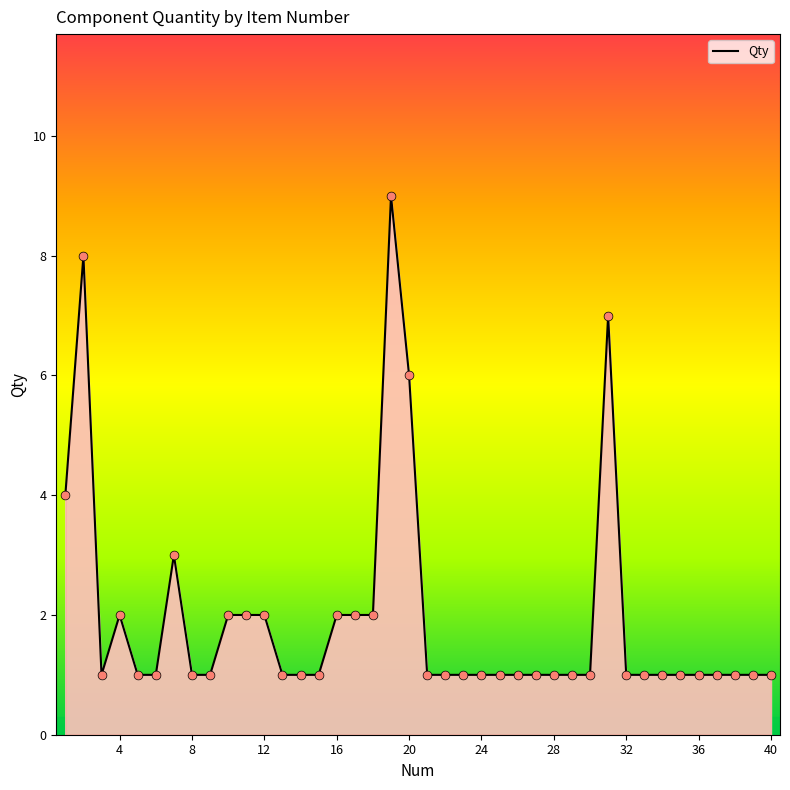

What is the difference between the maximum and minimum values?

8